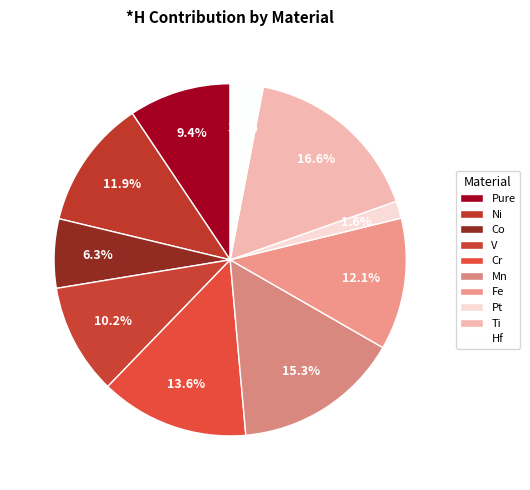

Rank the categories by value from highest to lowest.

Ti, Mn, Cr, Fe, Ni, V, Pure, Co, Hf, Pt